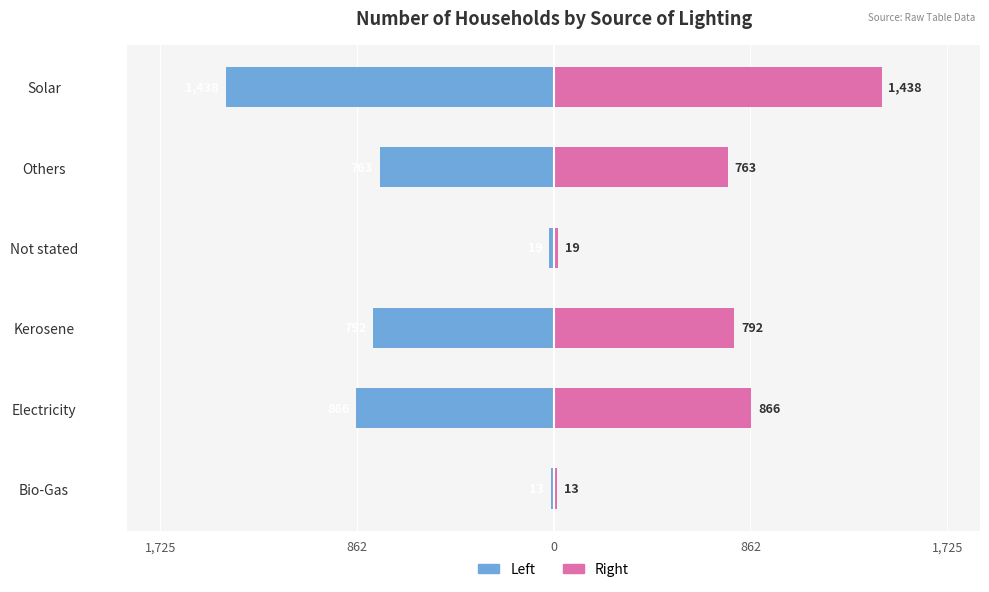

Which has a higher value, Kerosene or Bio-Gas?

Bio-Gas